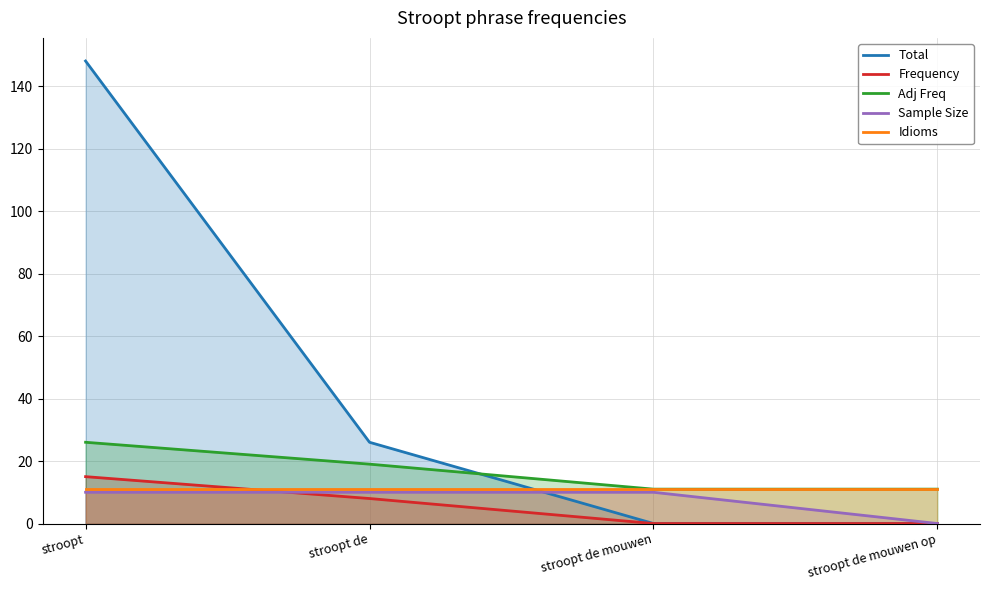

At which category does the chart reach its minimum across all series?

stroopt de mouwen